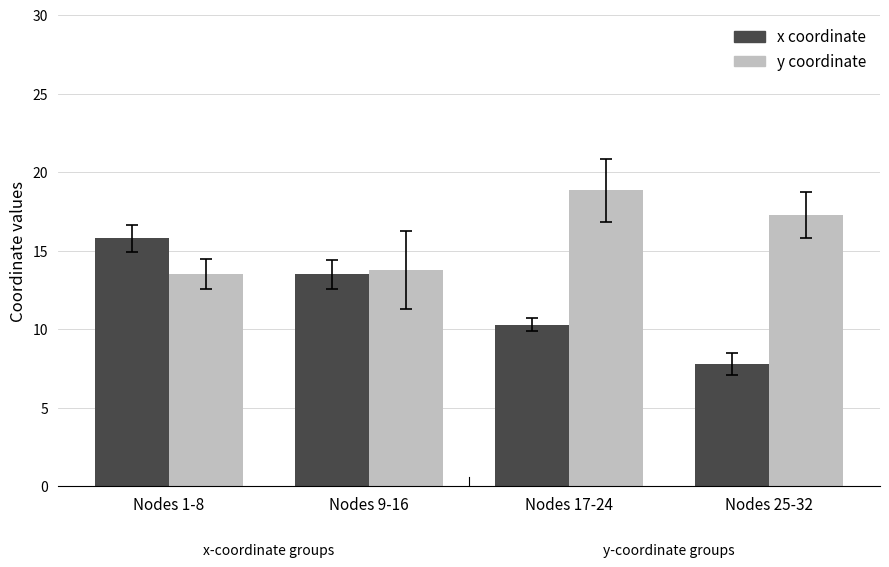

What is the difference between the maximum and minimum values in the x coordinate series?

8.0